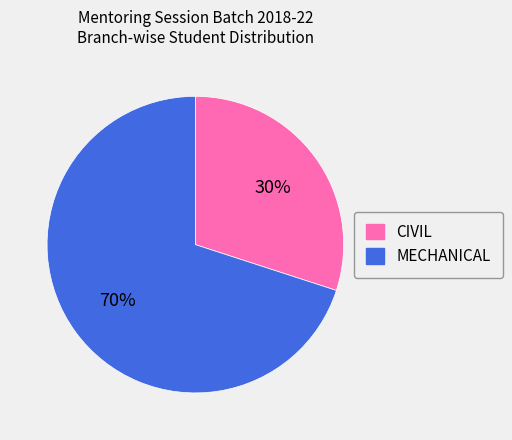

Is the sum of CIVIL and MECHANICAL greater than half?

Yes